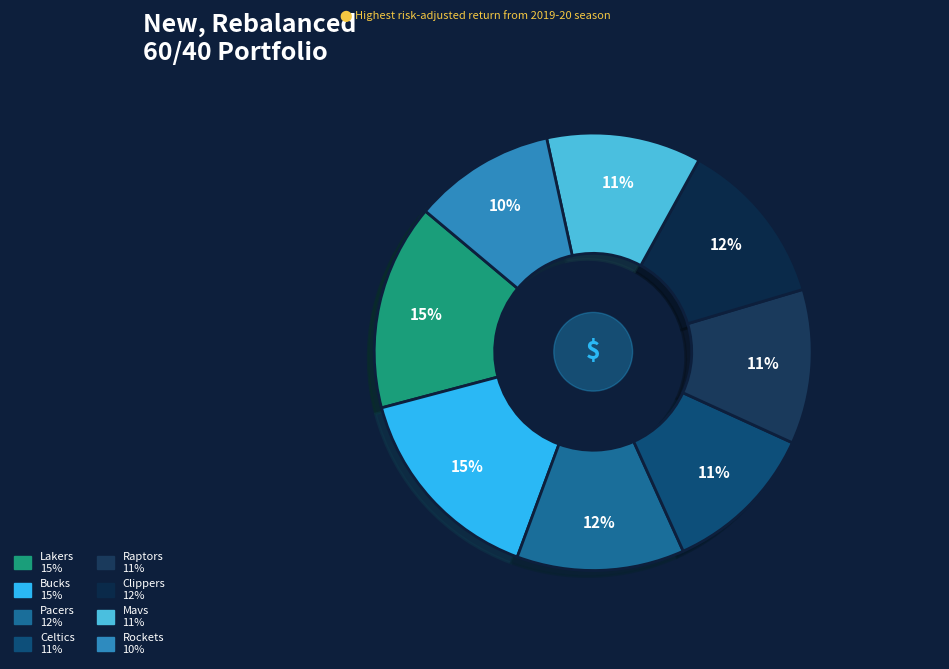

To the nearest percent, what is the average slice percentage?

12%